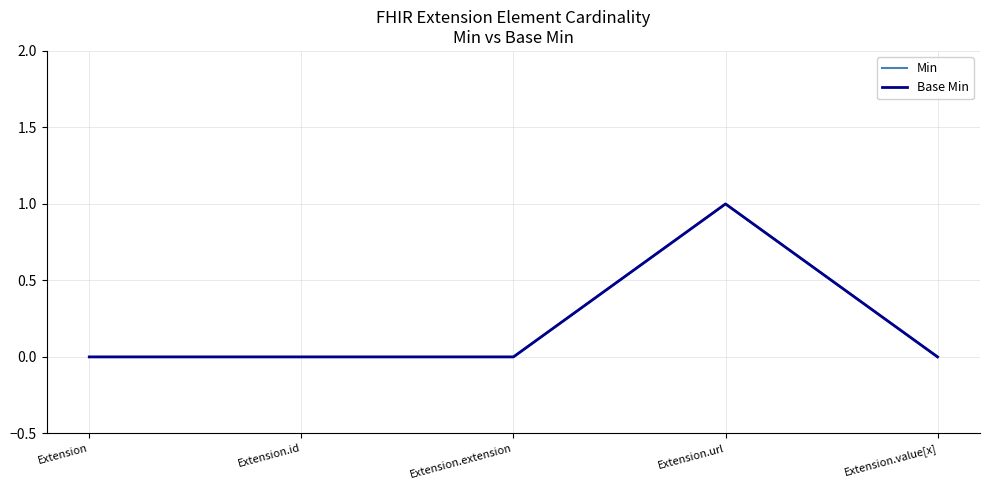

Does the chart have visible grid lines?

Yes